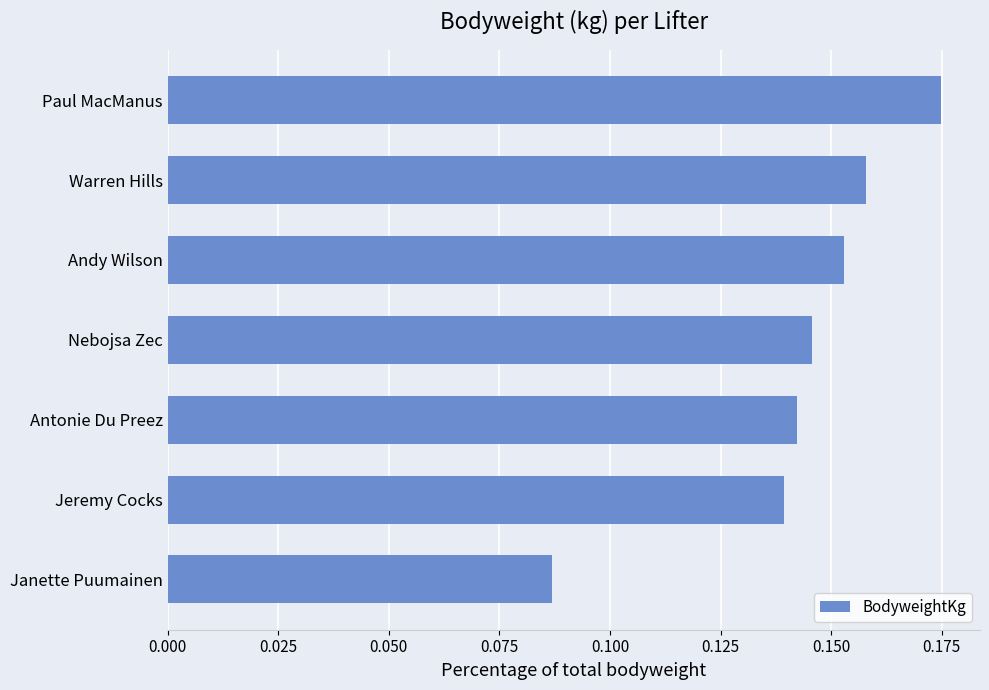

At which category does the chart reach its minimum across all series?

Janette Puumainen